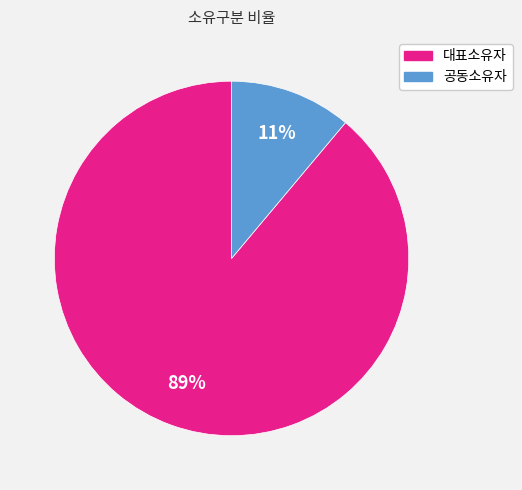

Between 대표소유자 and 공동소유자, which is larger?

대표소유자